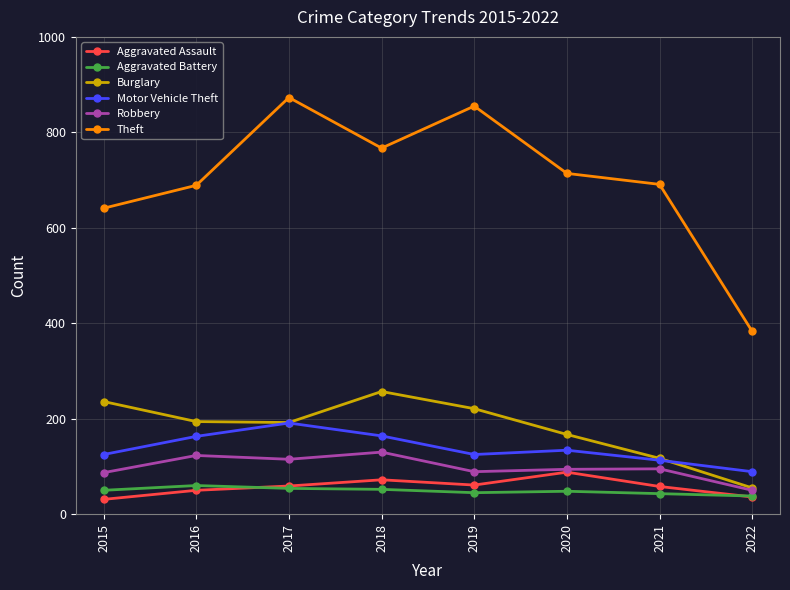

In Robbery, how many points are higher than both neighbors (excluding endpoints)?

3